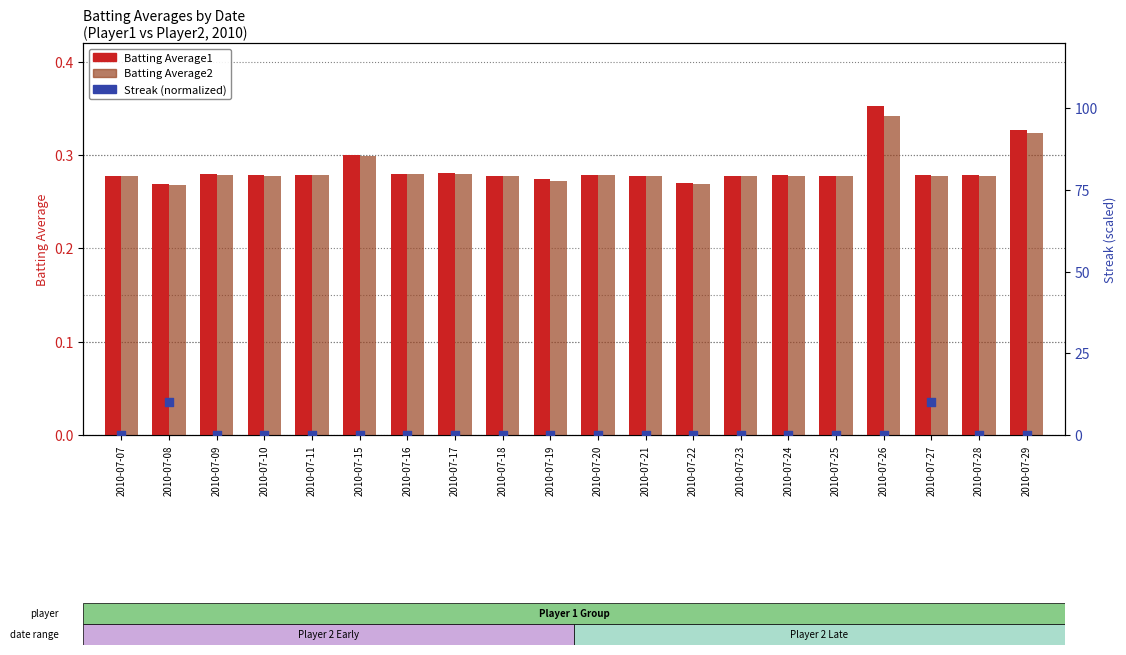

Which series contains the highest Y value?

Streak (normalized)